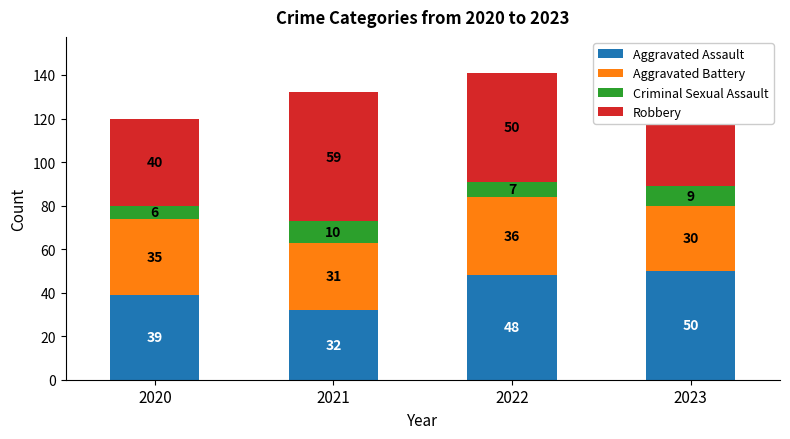

What is the difference between the maximum and minimum values in the Criminal Sexual Assault series?

4